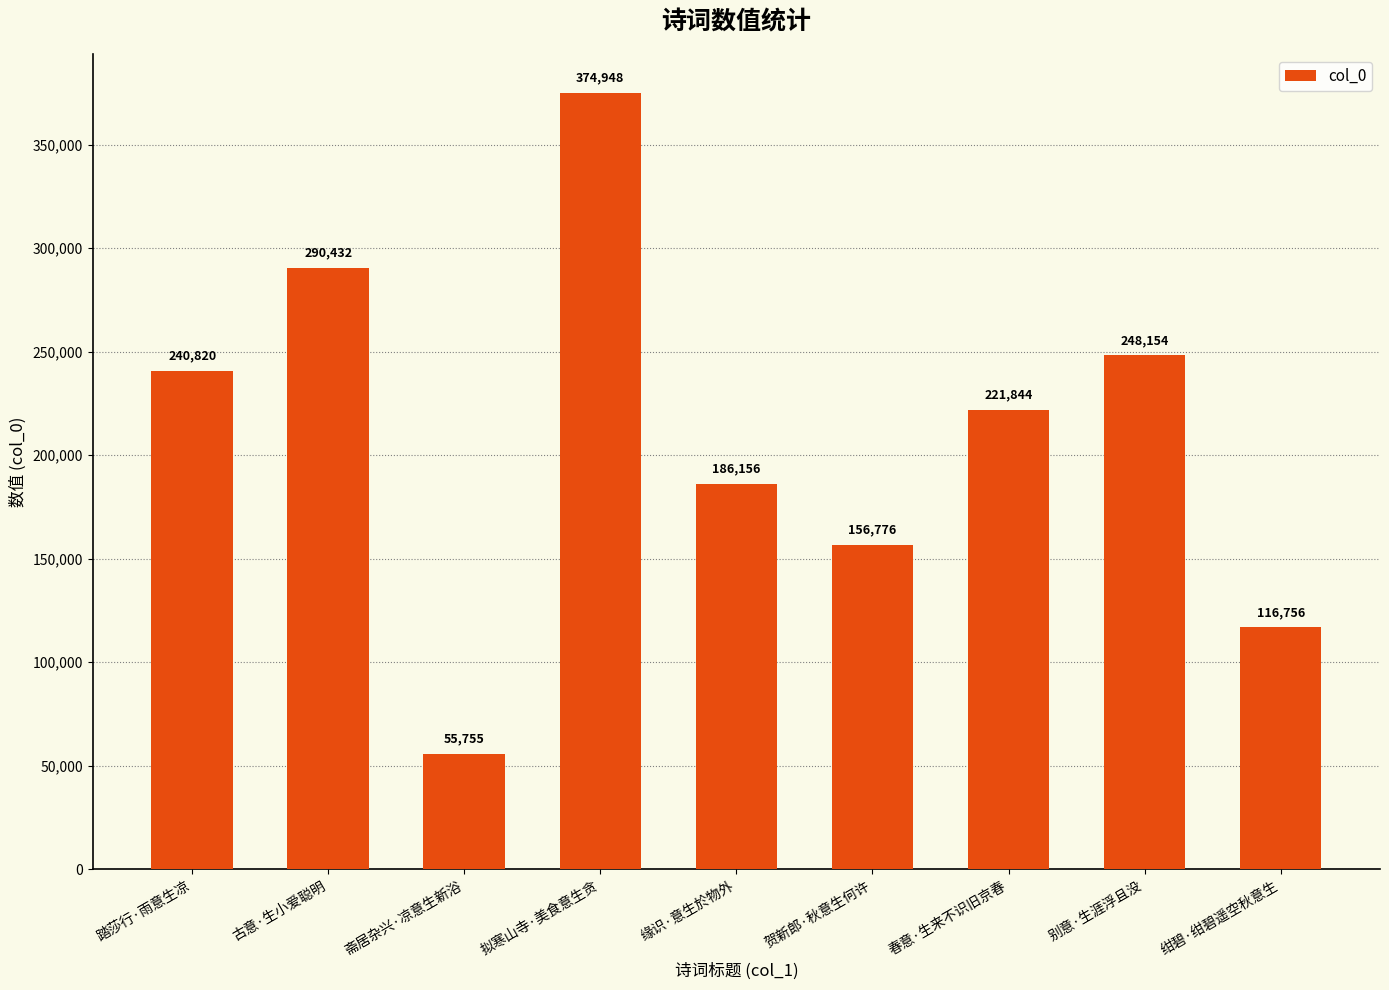

At which label does the data first exceed 221844?

踏莎行·雨意生凉